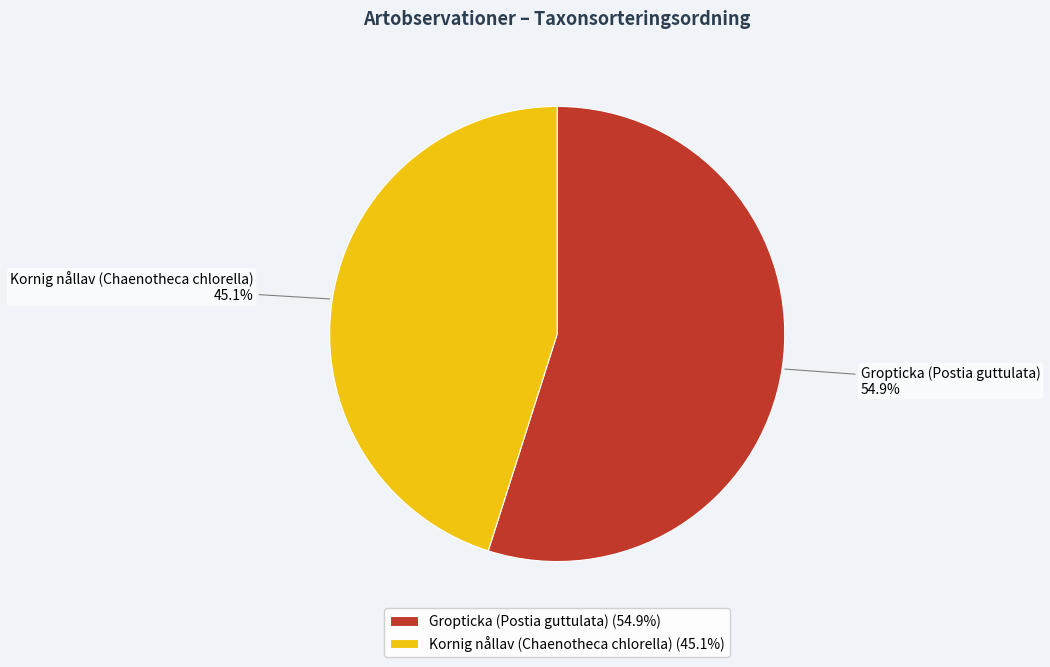

To the nearest percent, what portion does Gropticka (Postia guttulata) represent?

55%